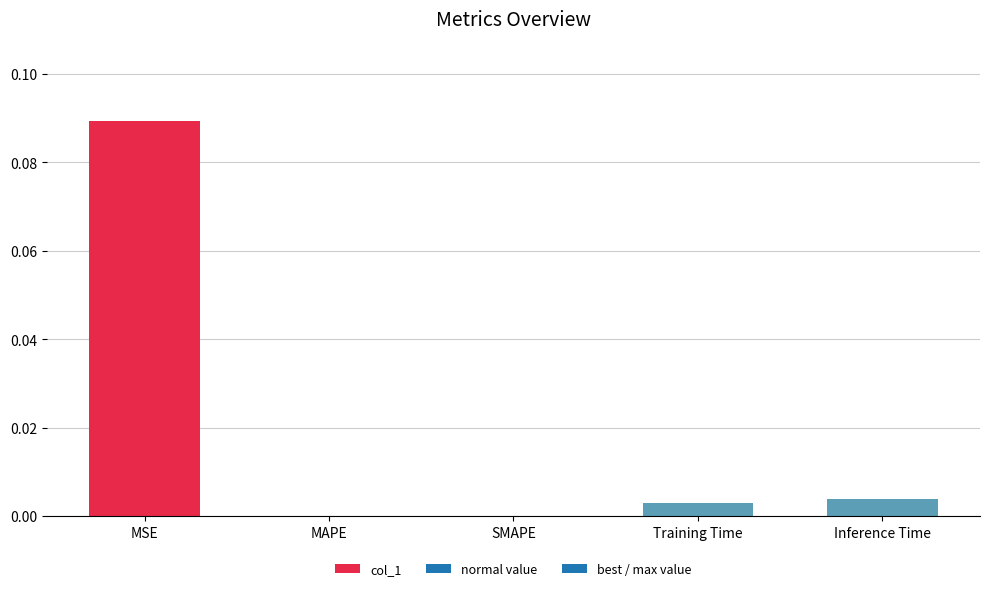

The chart shows a value of 0.0 at SMAPE. True or false?

True